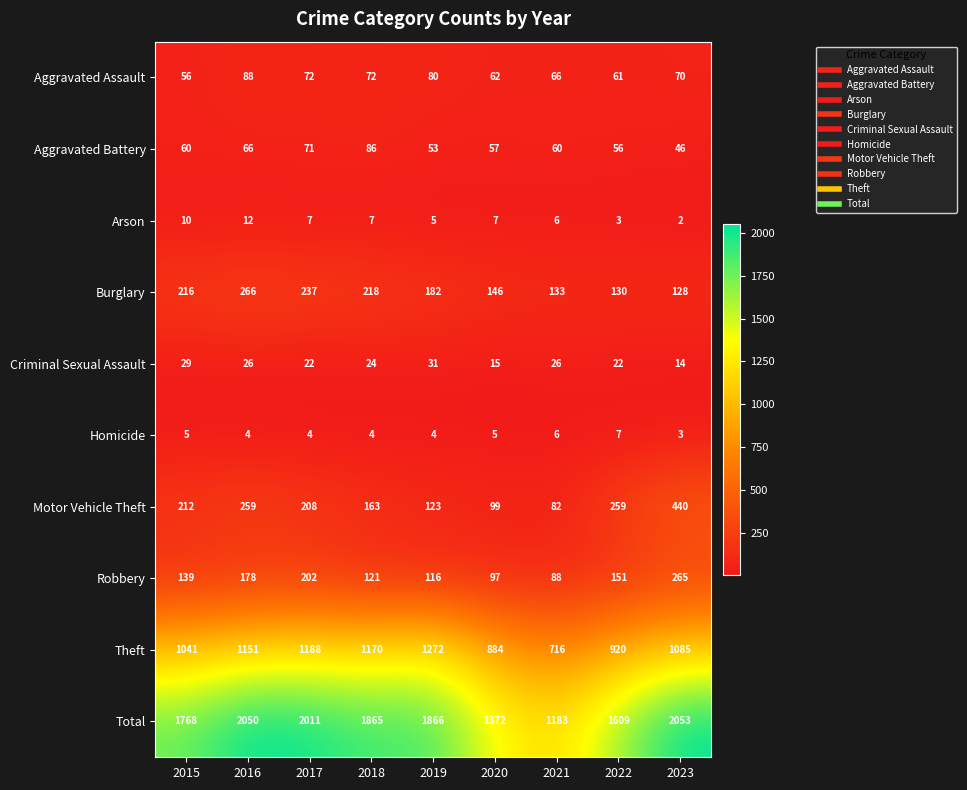

List the series in order of their peak value, highest first.

Total, Theft, Motor Vehicle Theft, Burglary, Robbery, Aggravated Assault, Aggravated Battery, Criminal Sexual Assault, Arson, Homicide